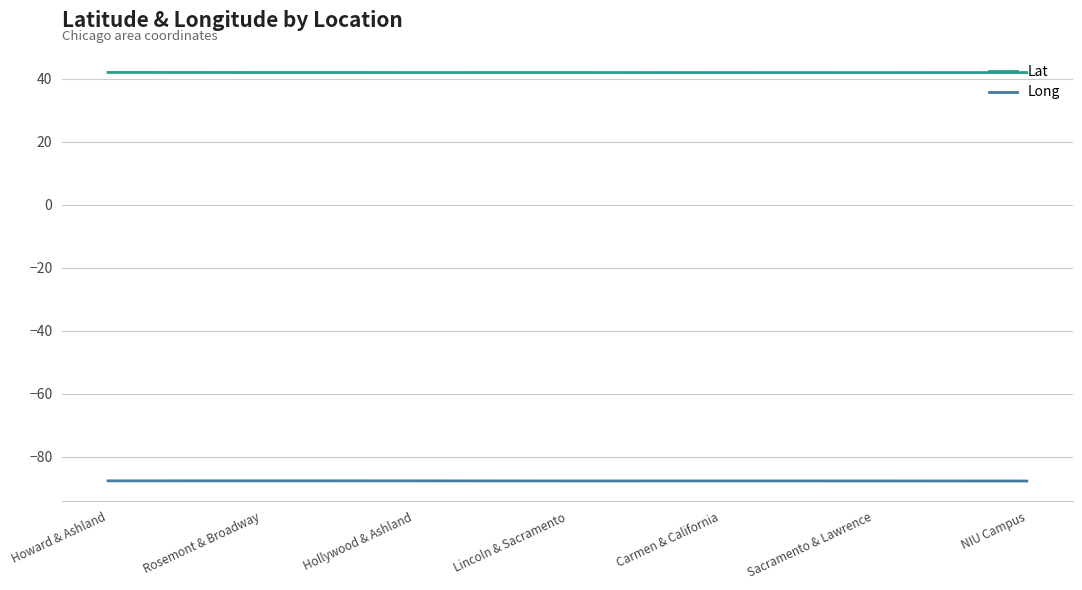

What is the maximum value shown in the chart?

42.0